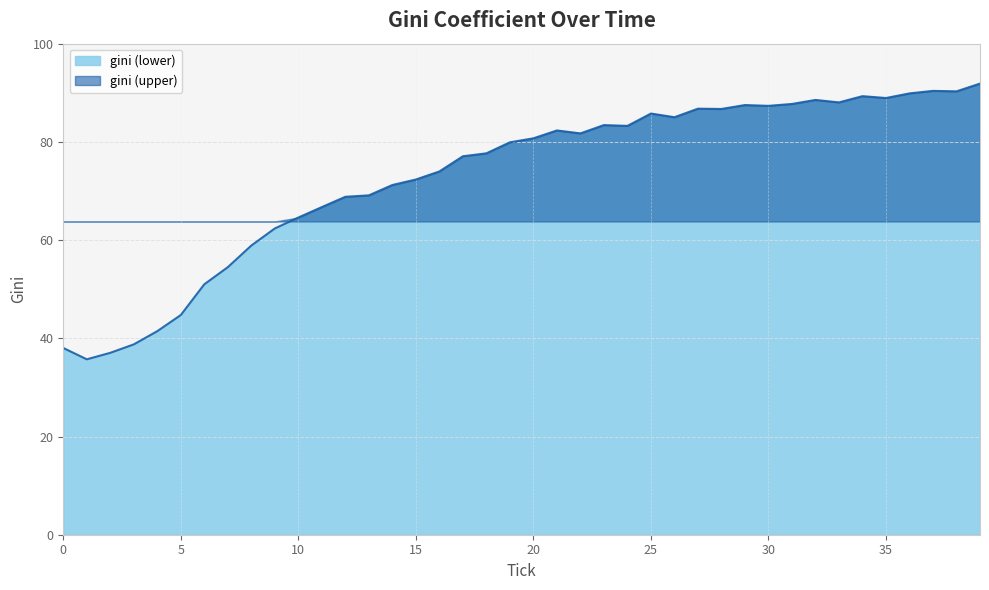

Rank the categories by value from highest to lowest.

39, 37, 38, 36, 34, 35, 32, 33, 31, 29, 30, 27, 28, 25, 26, 23, 24, 21, 22, 20, 19, 18, 17, 16, 15, 14, 13, 12, 11, 10, 9, 8, 7, 6, 5, 4, 3, 0, 2, 1